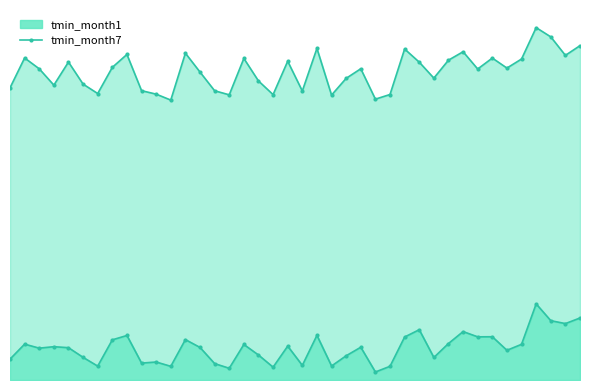

At which label does the data first exceed 4?

2